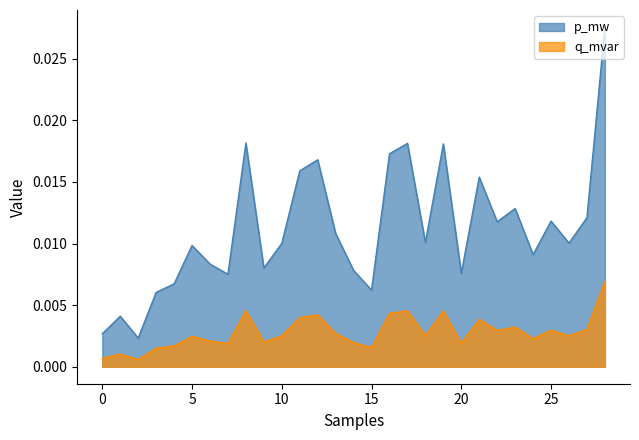

True or false: p_mw and q_mvar cross at least once.

False